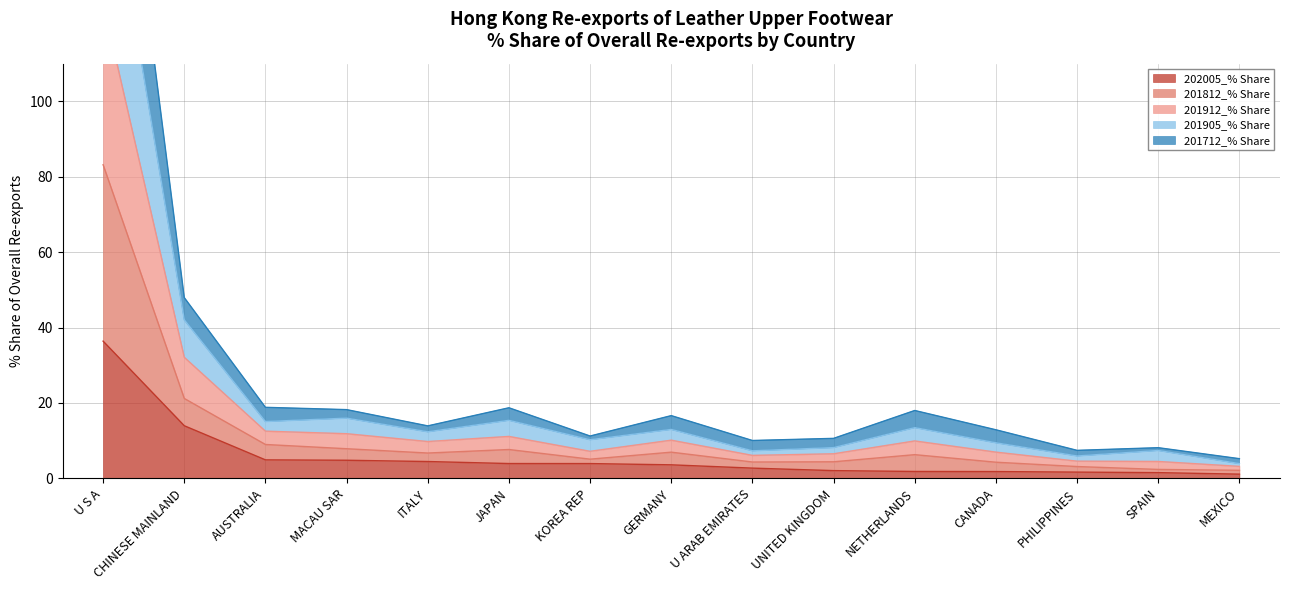

Which series has the widest spread of values?

201812_% Share